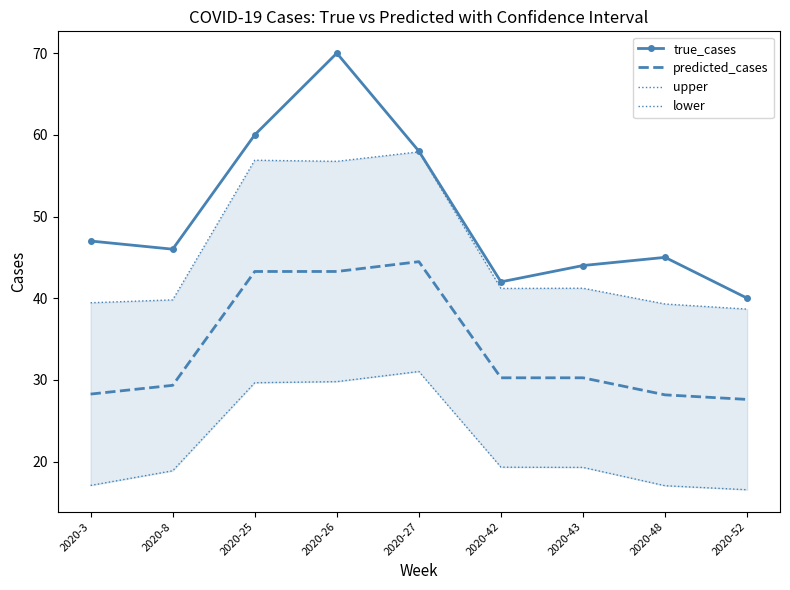

Which category has the lowest value in the predicted_cases series?

2020-52